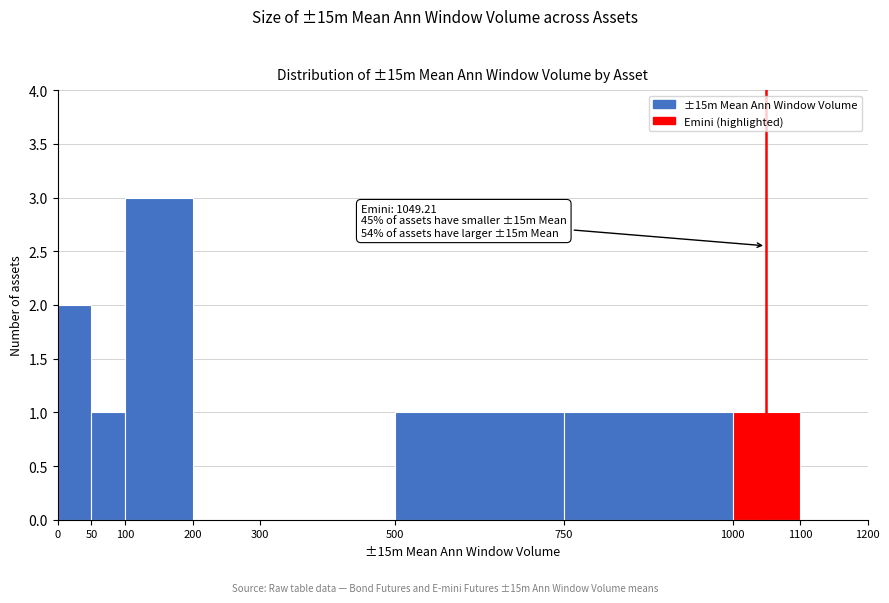

Which range on the x-axis has the tallest bar?

100 to 200